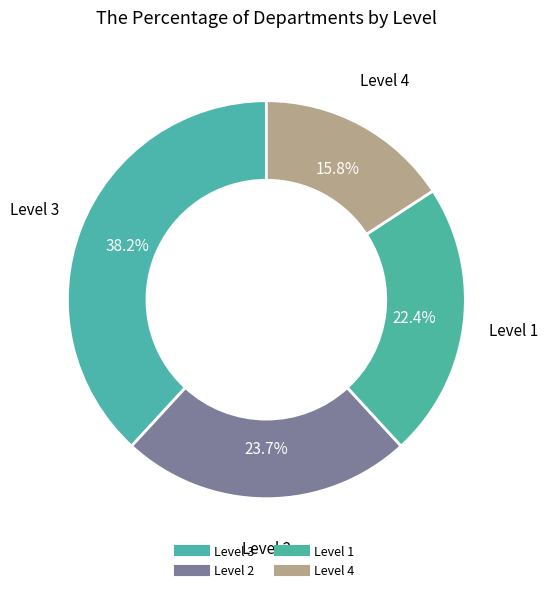

Combined, what portion of the pie is Level 3 and Level 1?

60.5%